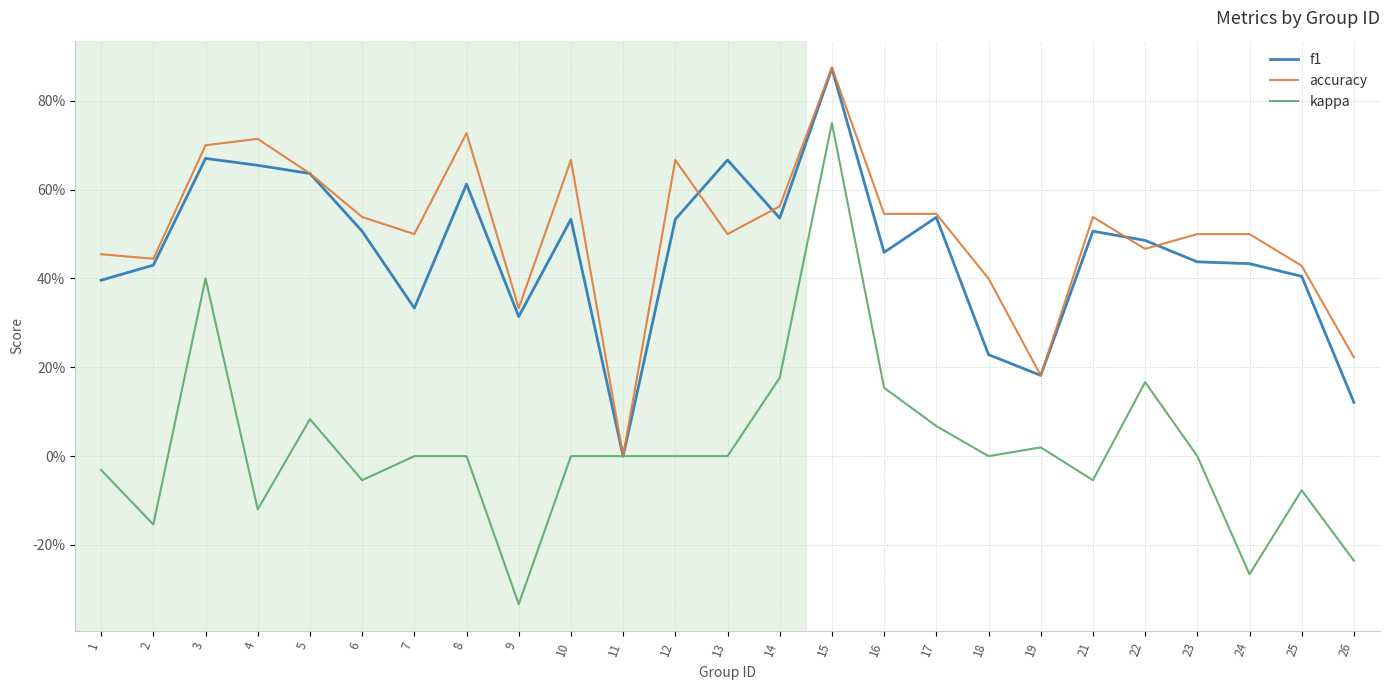

Where is the first local maximum for accuracy?

4